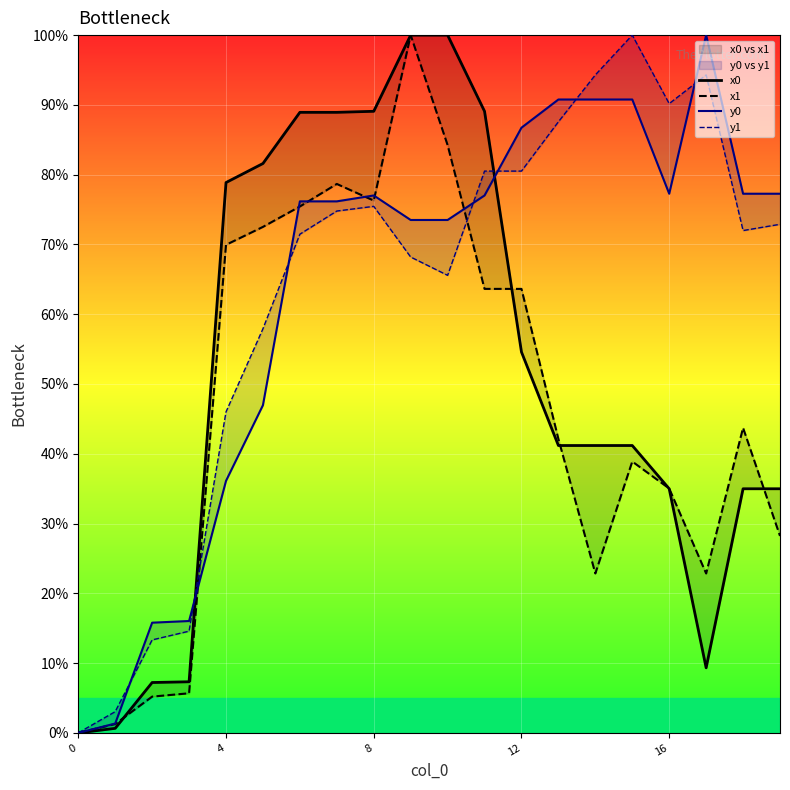

Reading right to left, transcribe all the data shown in this chart.

x0: 35.0	35.0	9.3	35.0	41.2	41.2	41.2	54.6	89.1	100.0	100.0	89.1	88.9	88.9	81.6	78.9	7.3	7.2	0.6	0.0
x1: 28.2	43.7	22.8	35.0	38.9	22.8	42.1	63.6	63.6	84.2	100.0	76.3	78.7	75.4	72.5	69.9	5.7	5.2	1.3	0.0
y0: 77.3	77.3	100.0	77.3	90.8	90.8	90.8	86.7	77.0	73.5	73.5	77.0	76.2	76.2	47.0	36.1	16.0	15.8	1.3	0.0
y1: 72.9	72.0	94.3	90.2	100.0	94.3	87.6	80.5	80.5	65.6	68.2	75.5	74.8	71.5	57.9	46.0	14.6	13.3	3.0	0.0